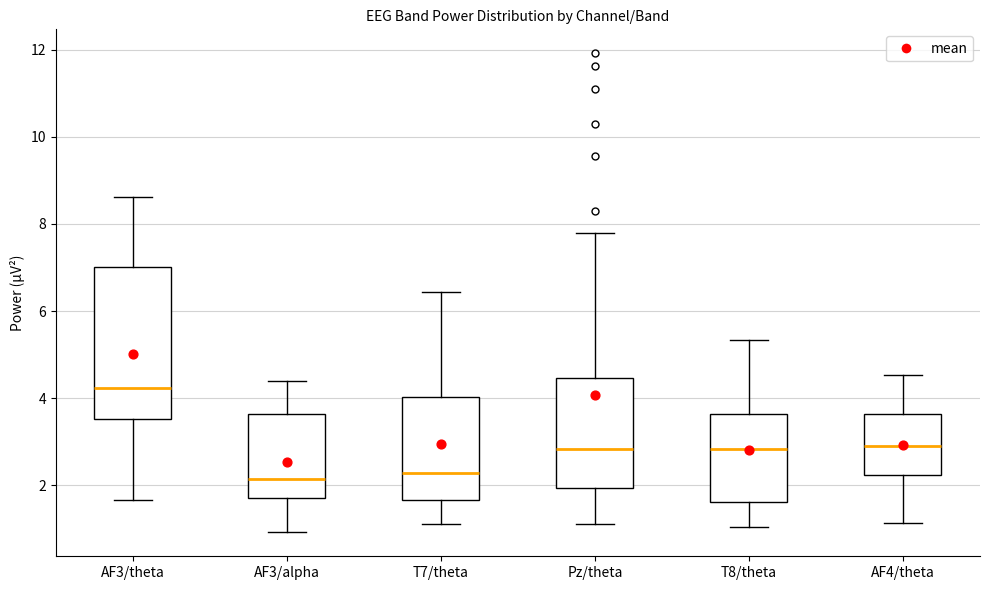

Which box is the tallest, from its lower edge to its upper edge?

AF3/theta